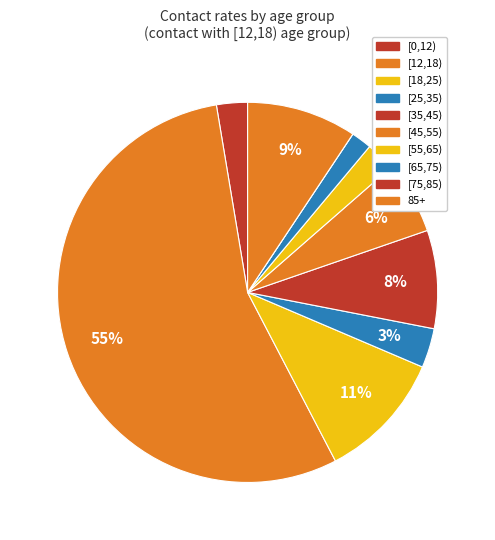

Is the sum of [35,45) and [12,18) greater than half?

Yes